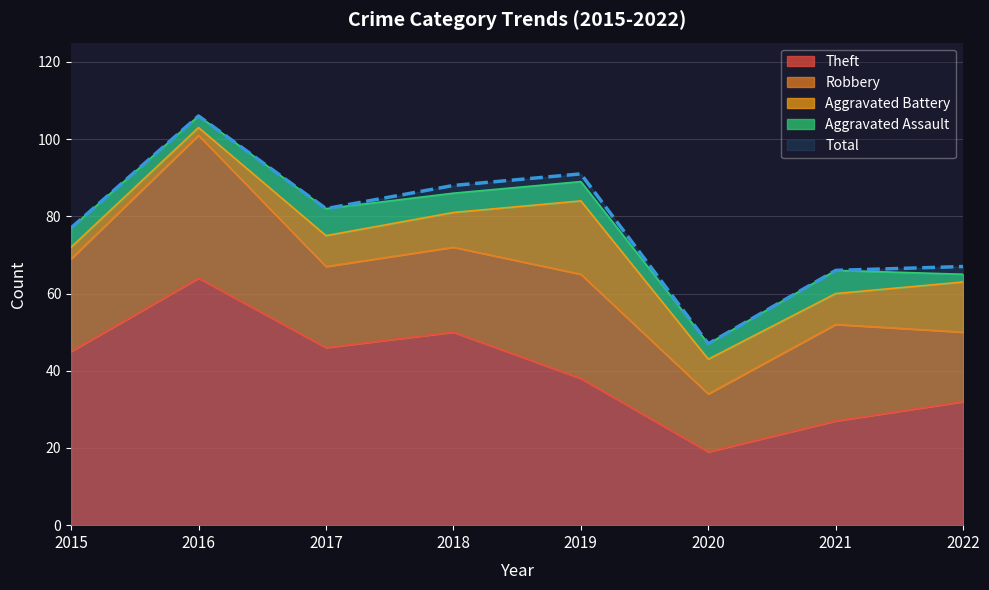

How many data points in Robbery are less than 24?

4